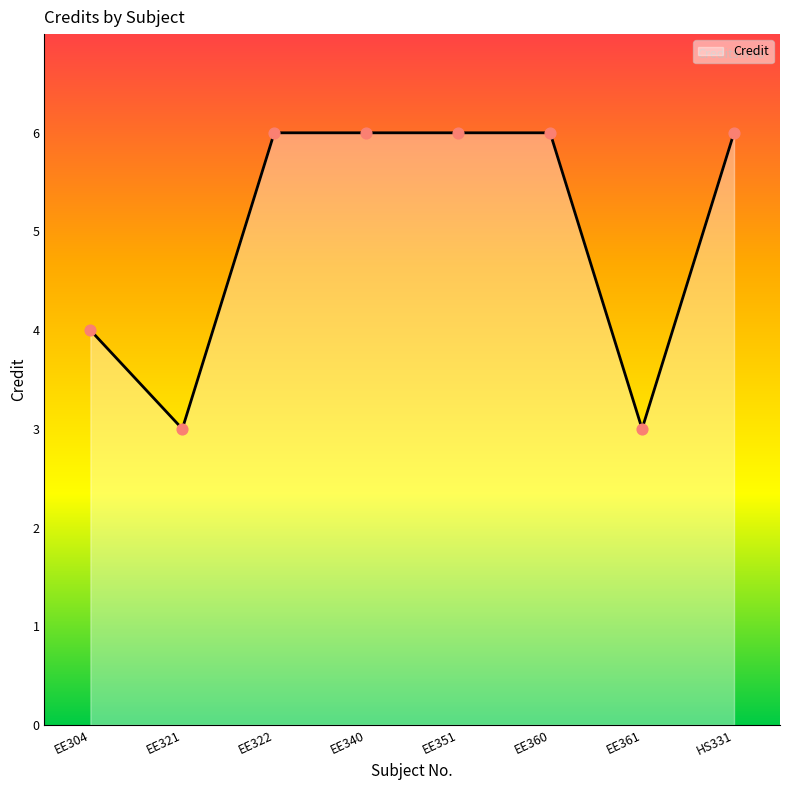

Which has a higher value, EE321 or EE360?

EE360